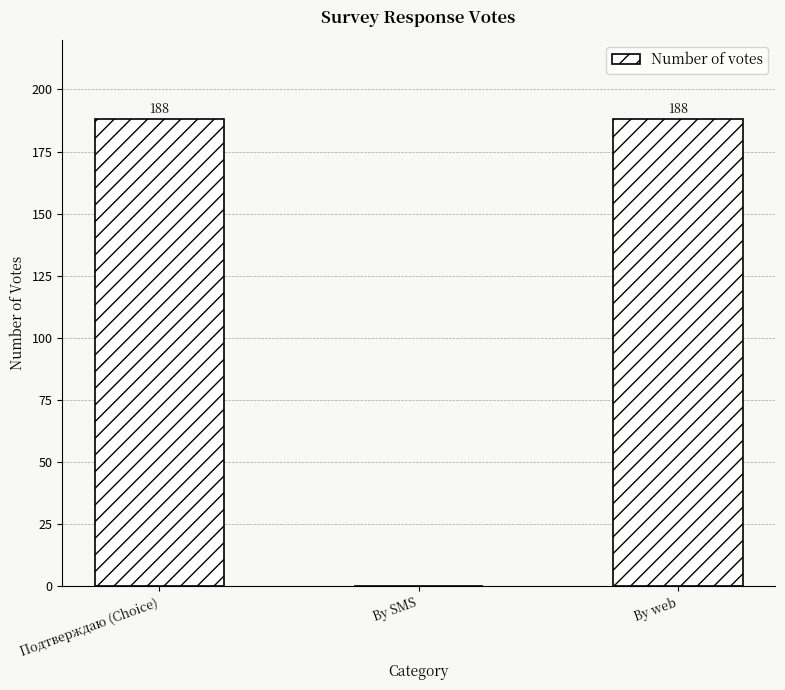

What value does the data have at By web, to the nearest 50?

200